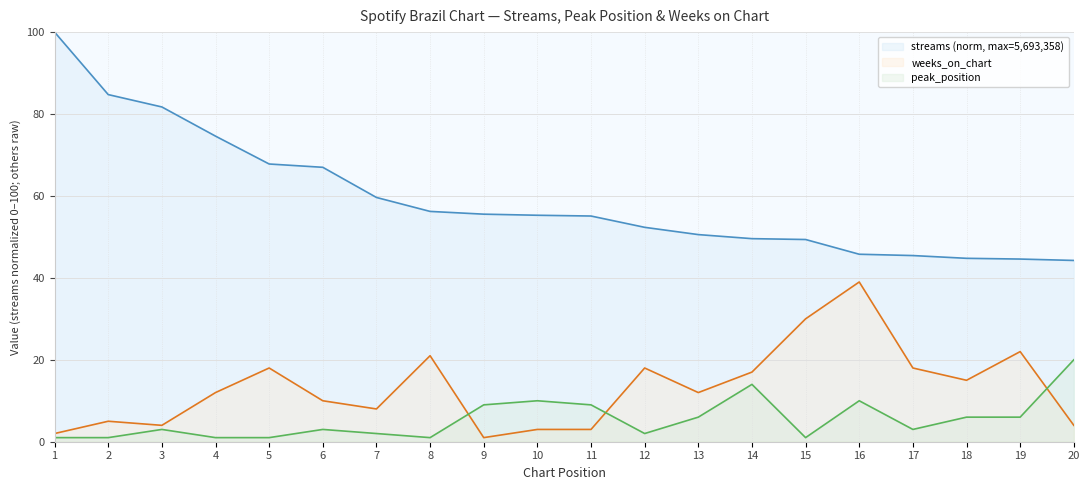

Rank the series by their maximum value, from lowest to highest.

peak_position, weeks_on_chart, streams (norm, max=5,693,358)